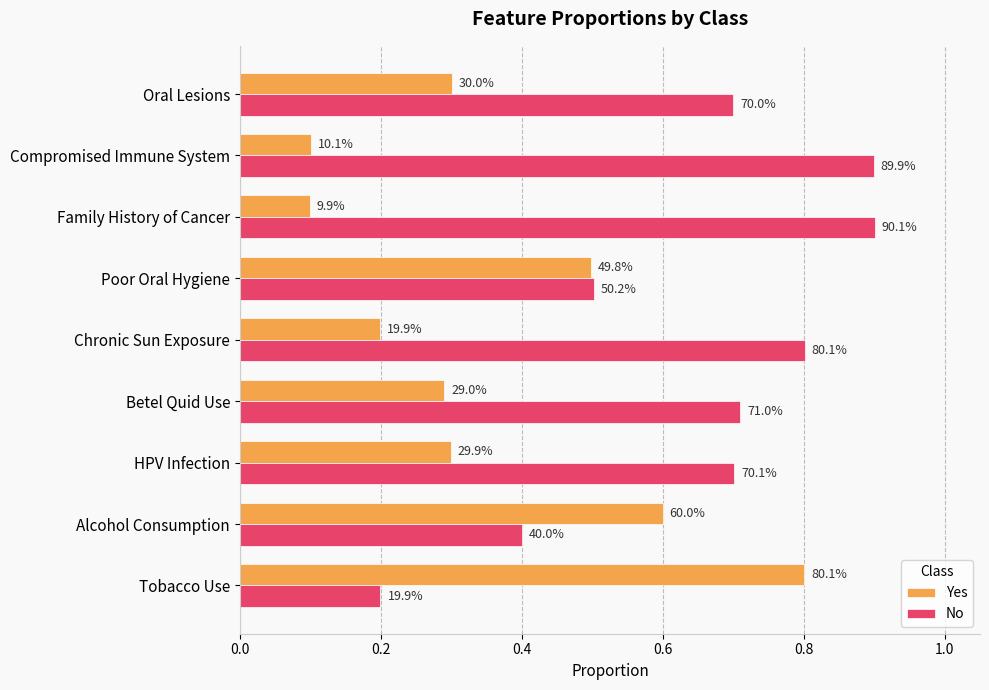

How many data points does each series have?

9